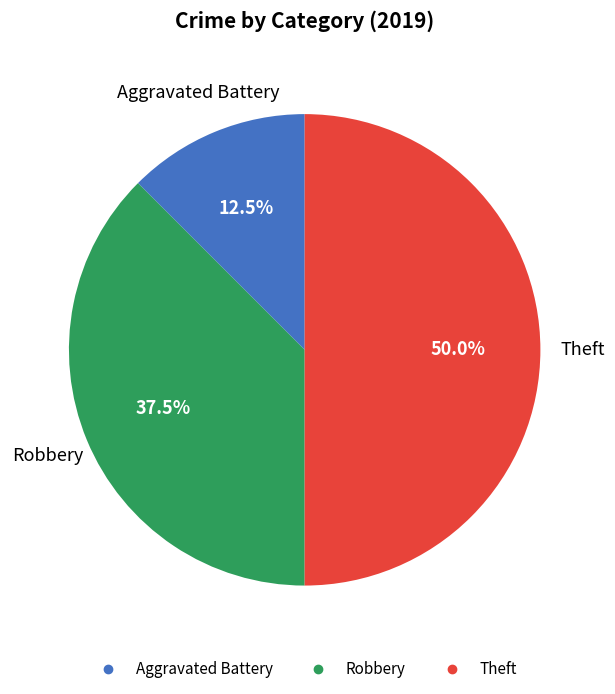

How many segments does this pie chart have?

3